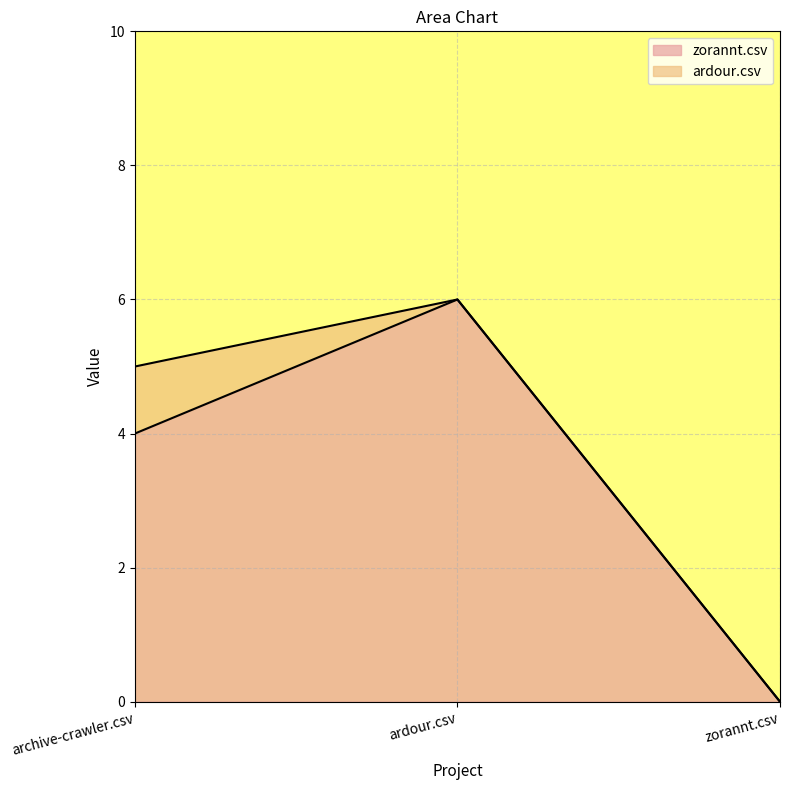

What is the sum of all values?

10